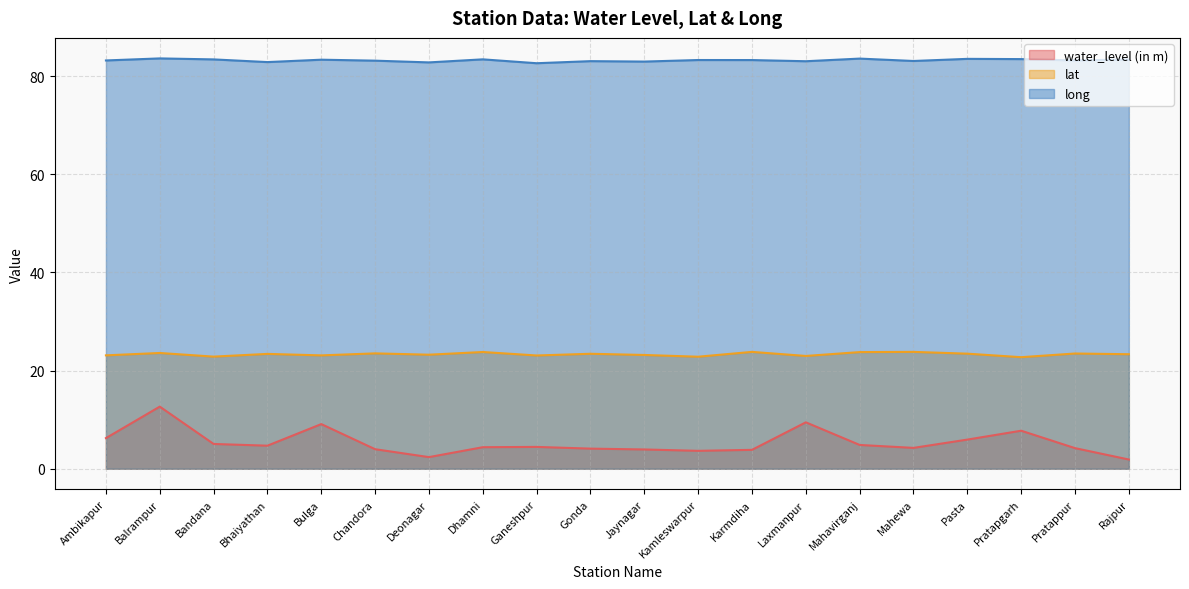

What is the difference between the highest and lowest values at Mahewa?

78.8